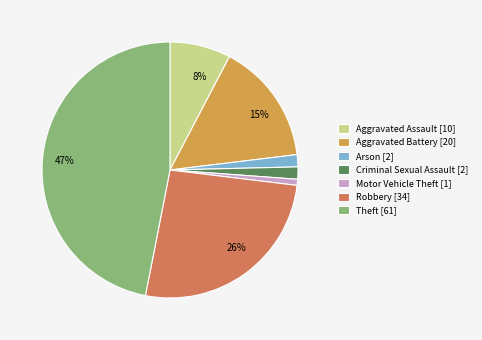

To the nearest percent, what is the difference between the largest and smallest slice percentages?

46%